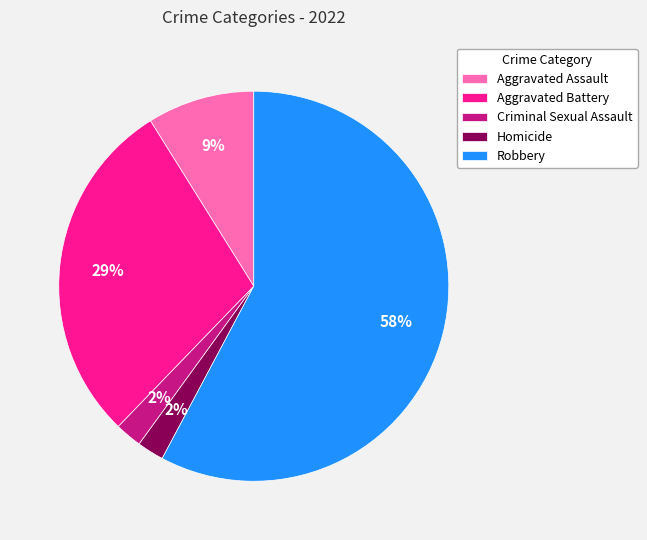

To the nearest percent, what percentage of the pie is Homicide?

2%